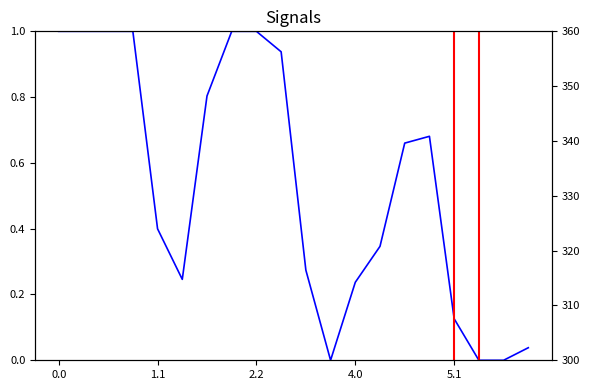

Rank the series by their maximum value, from highest to lowest.

secondary, col_0